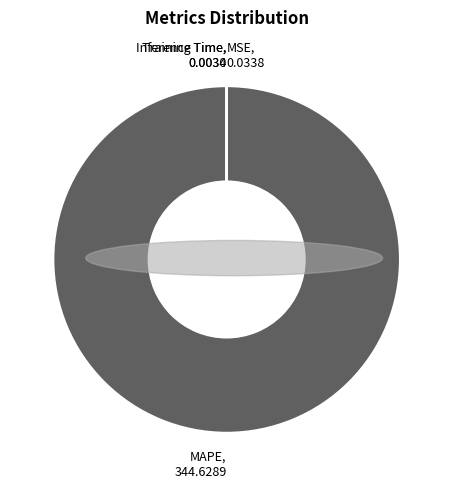

What is the largest slice in the pie chart?

MAPE